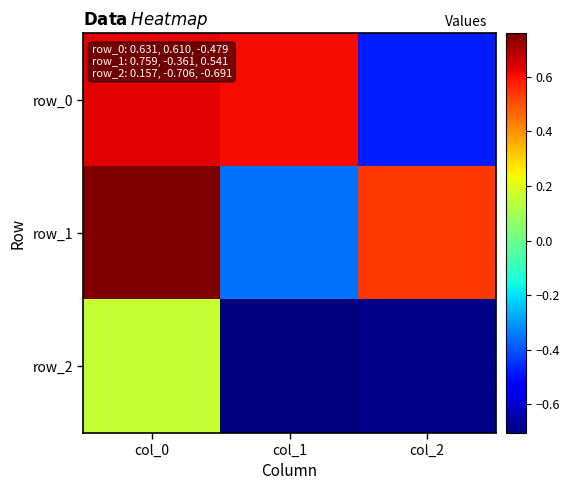

What is the difference between the maximum and minimum values in the row_2 series?

0.9